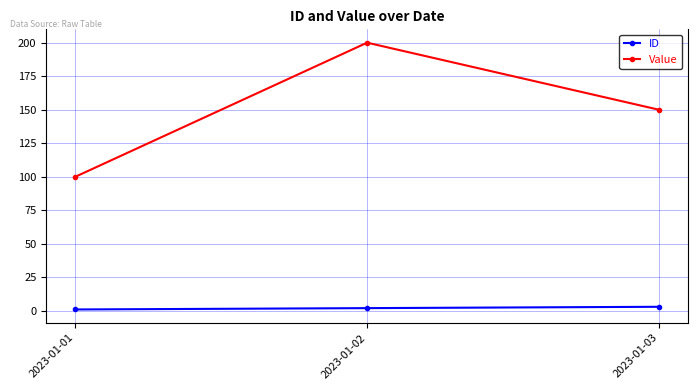

Is it true that ID equals 2 at 2023-01-02?

True